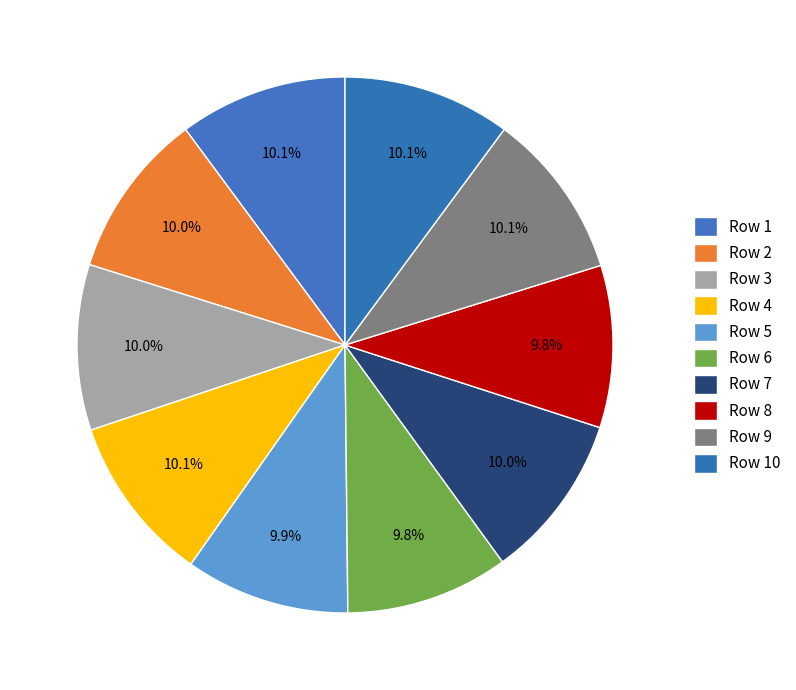

To the nearest percent, what is the average slice percentage?

10%